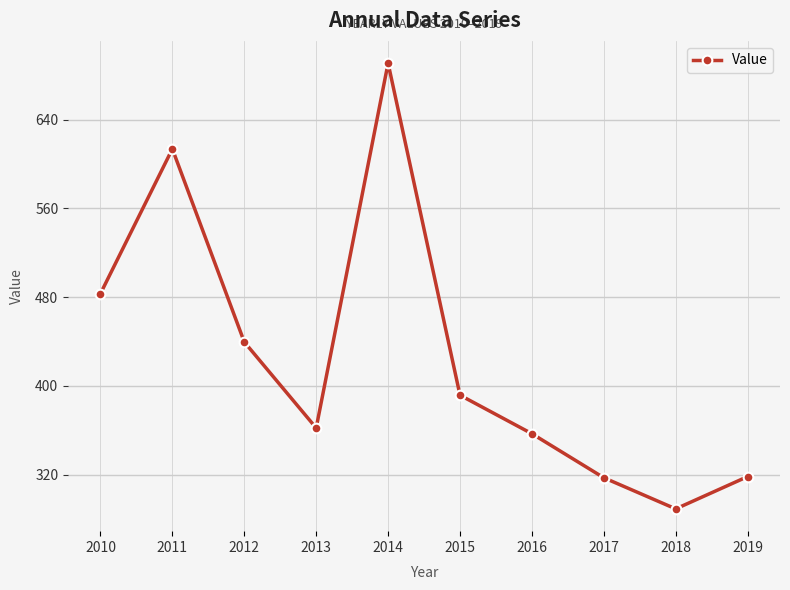

How many interior local valleys (lower than both neighbors) does the data have?

2